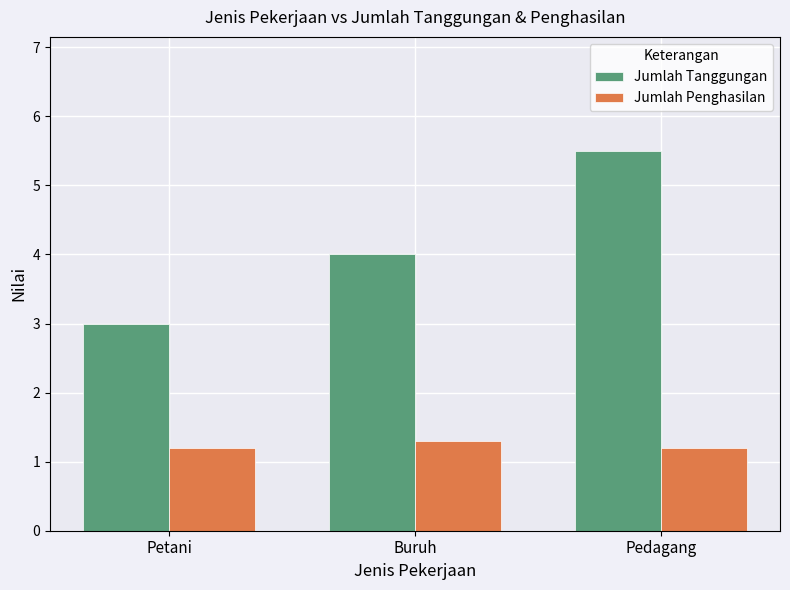

What is the label of the 2nd bar from the left?

Buruh